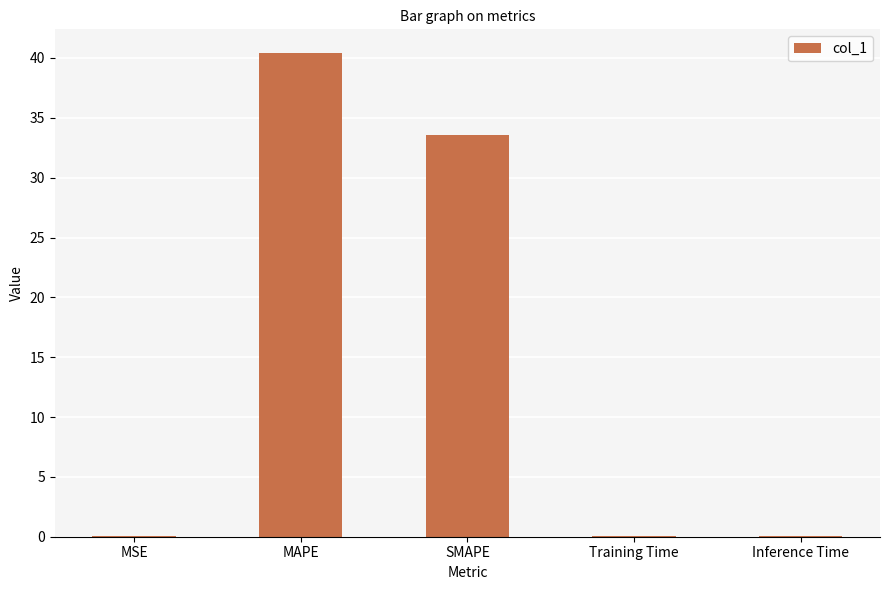

What is the sum of all values?

74.1